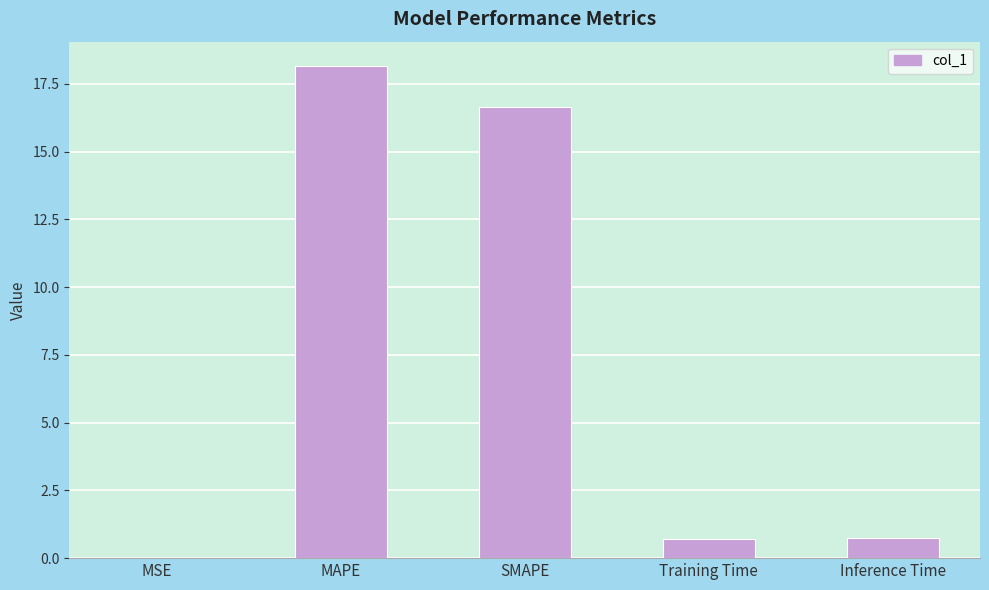

Is it true that the value at Training Time is 0.7?

True